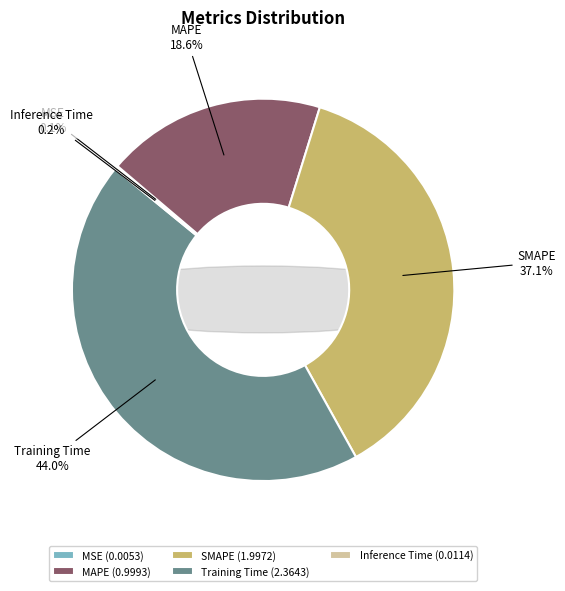

Is the sum of Training Time and MAPE greater than half?

Yes